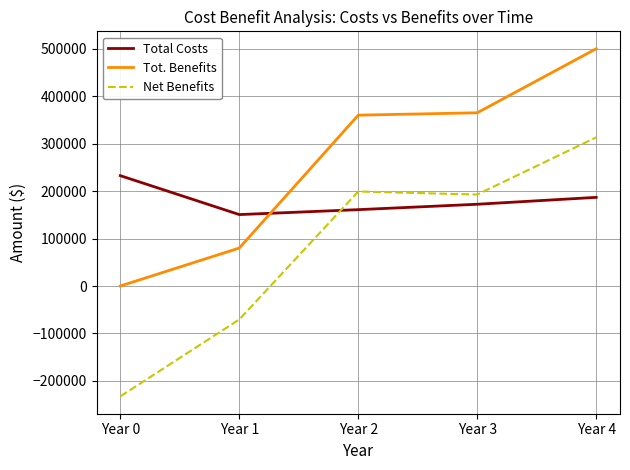

True or false: Net Benefits has a value of -232500.0 at Year 0.

True